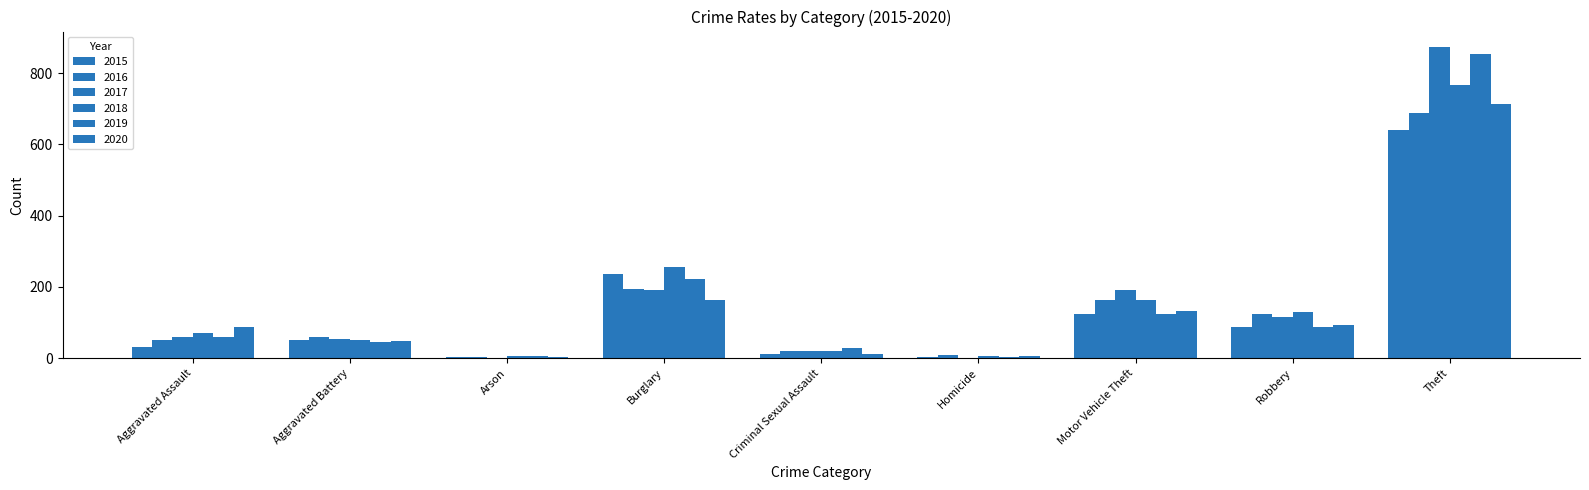

List the labels in order of 2016 value, largest first.

Theft, Burglary, Motor Vehicle Theft, Robbery, Aggravated Battery, Aggravated Assault, Criminal Sexual Assault, Homicide, Arson